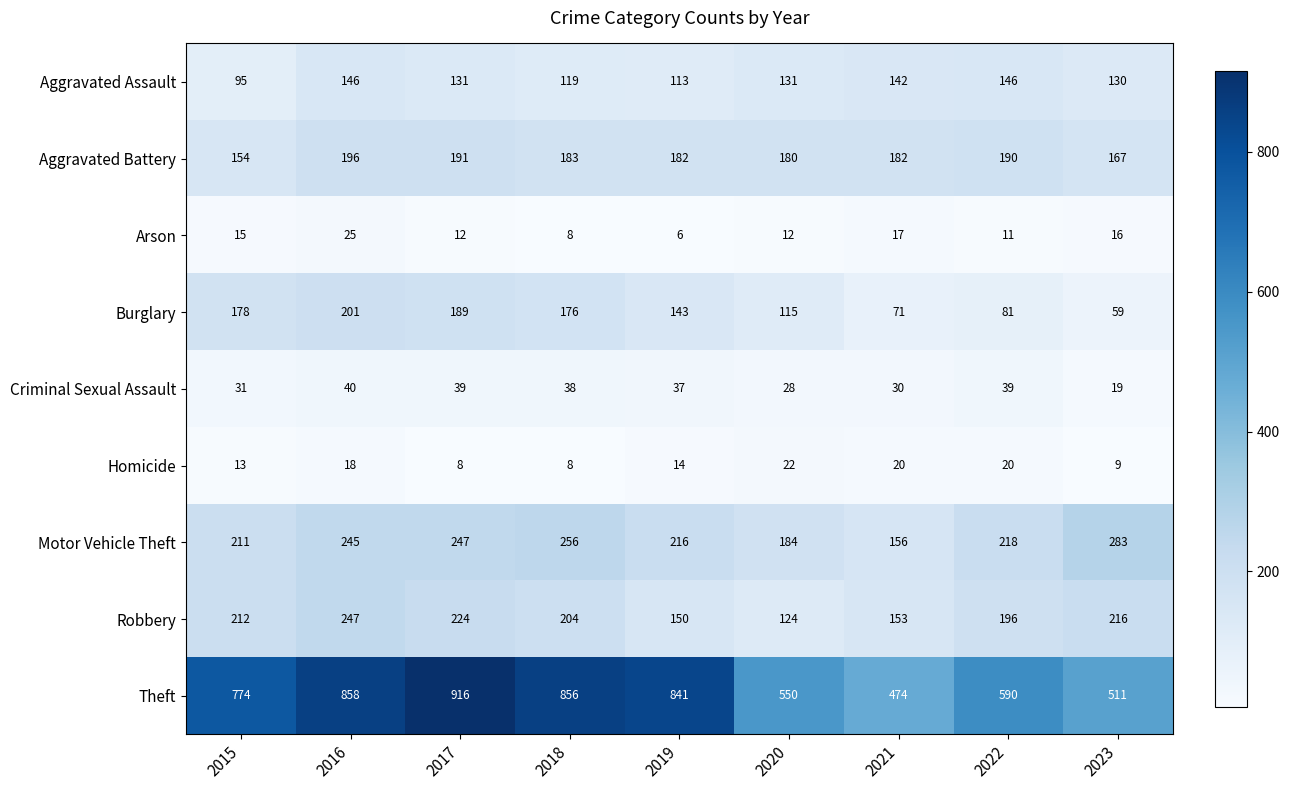

At which label does Aggravated Assault reach its peak?

2016